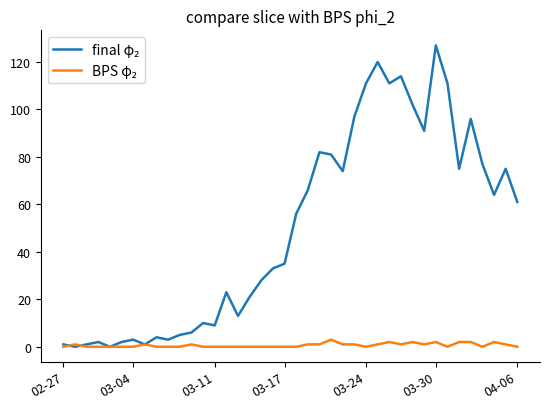

In BPS φ₂, how many points are higher than both neighbors (excluding endpoints)?

8